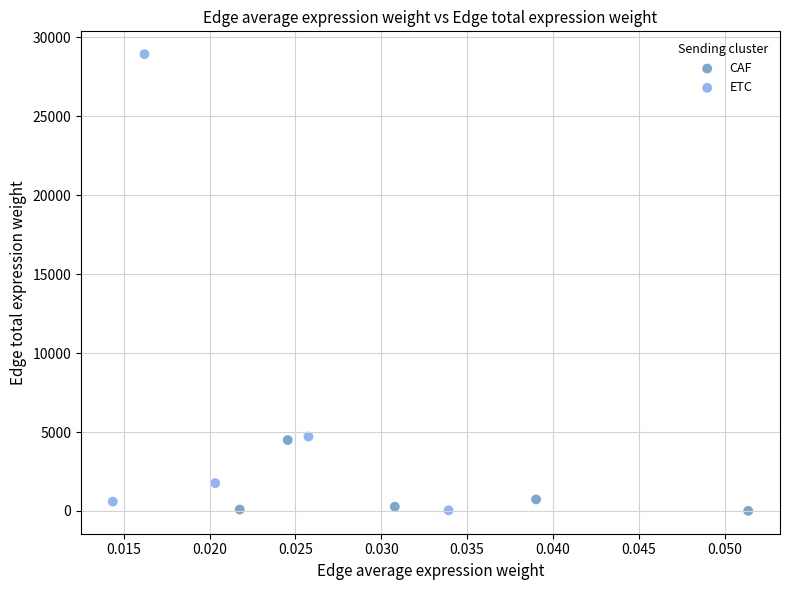

Which series reaches the maximum Y coordinate?

ETC